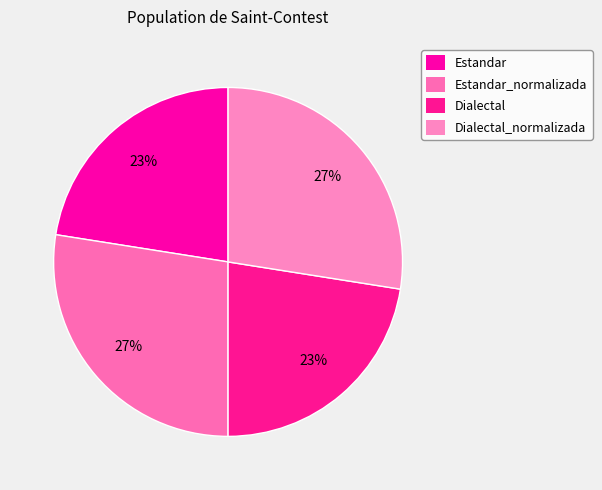

Is it true that Dialectal is 35% of the pie?

False